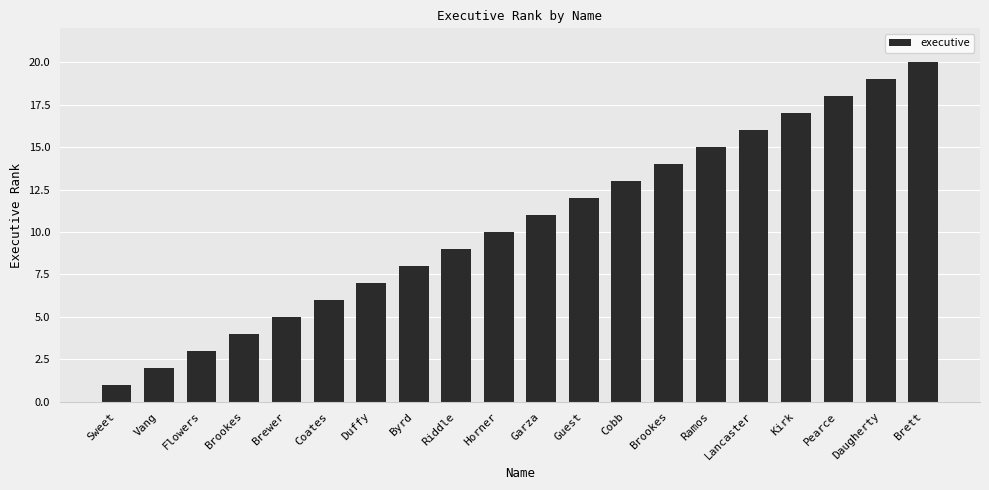

What is the smallest value displayed?

1